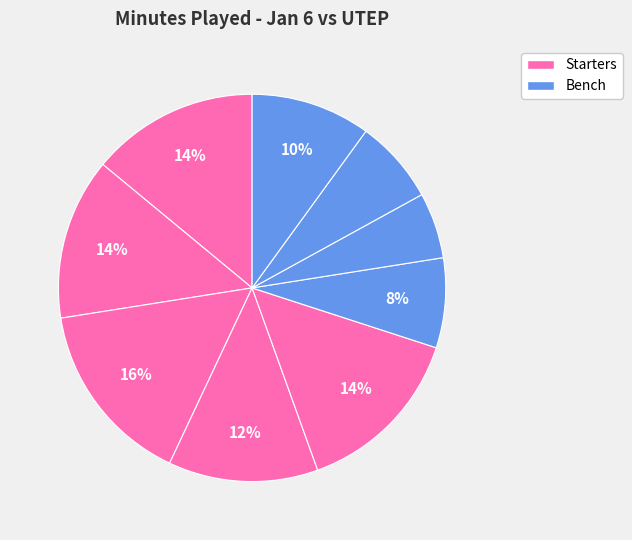

Is there a majority slice in this chart?

No